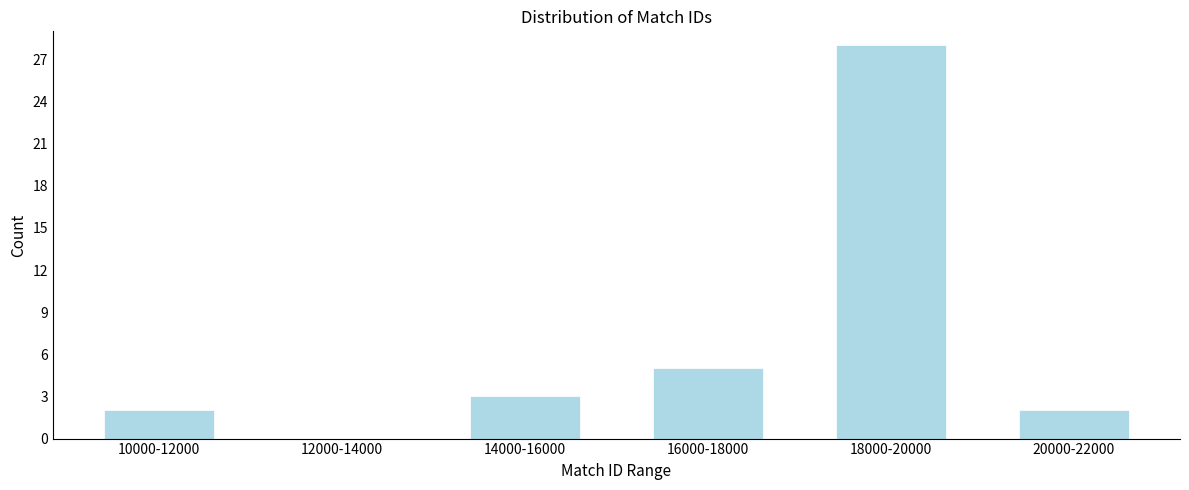

Reading left to right, what are all the values shown in this chart?

10000-12000=2	12000-14000=0	14000-16000=3	16000-18000=5	18000-20000=28	20000-22000=2